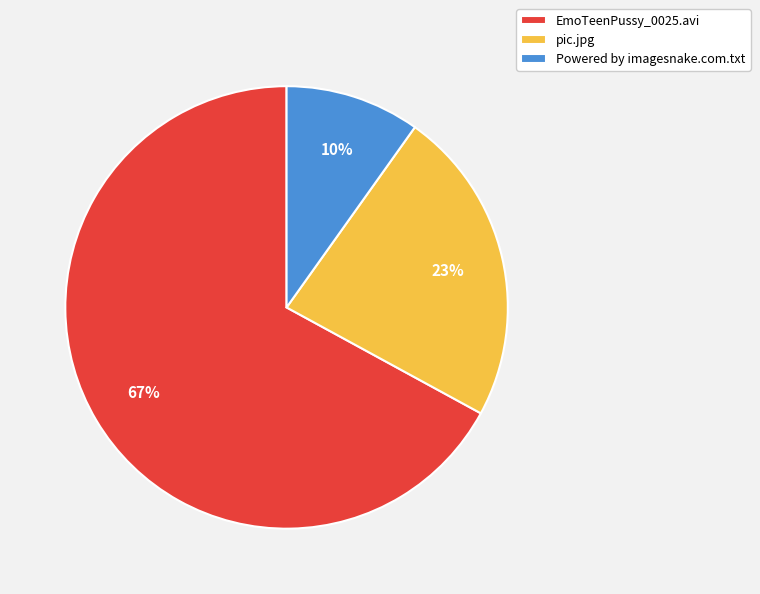

To the nearest percent, what is the average slice percentage?

33%